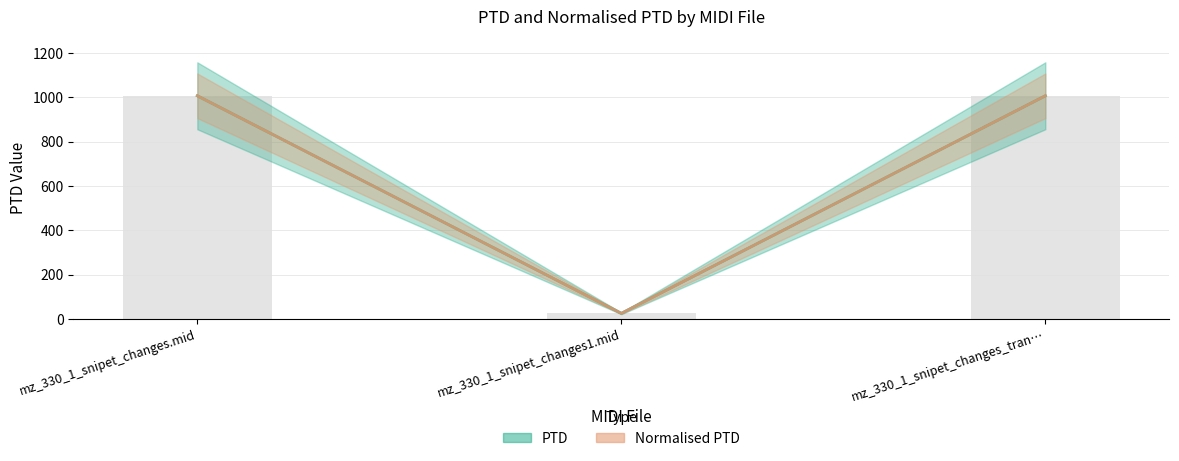

Rank the series at mz_330_1_snipet_changes.mid from highest to lowest value.

PTD, Normalised PTD